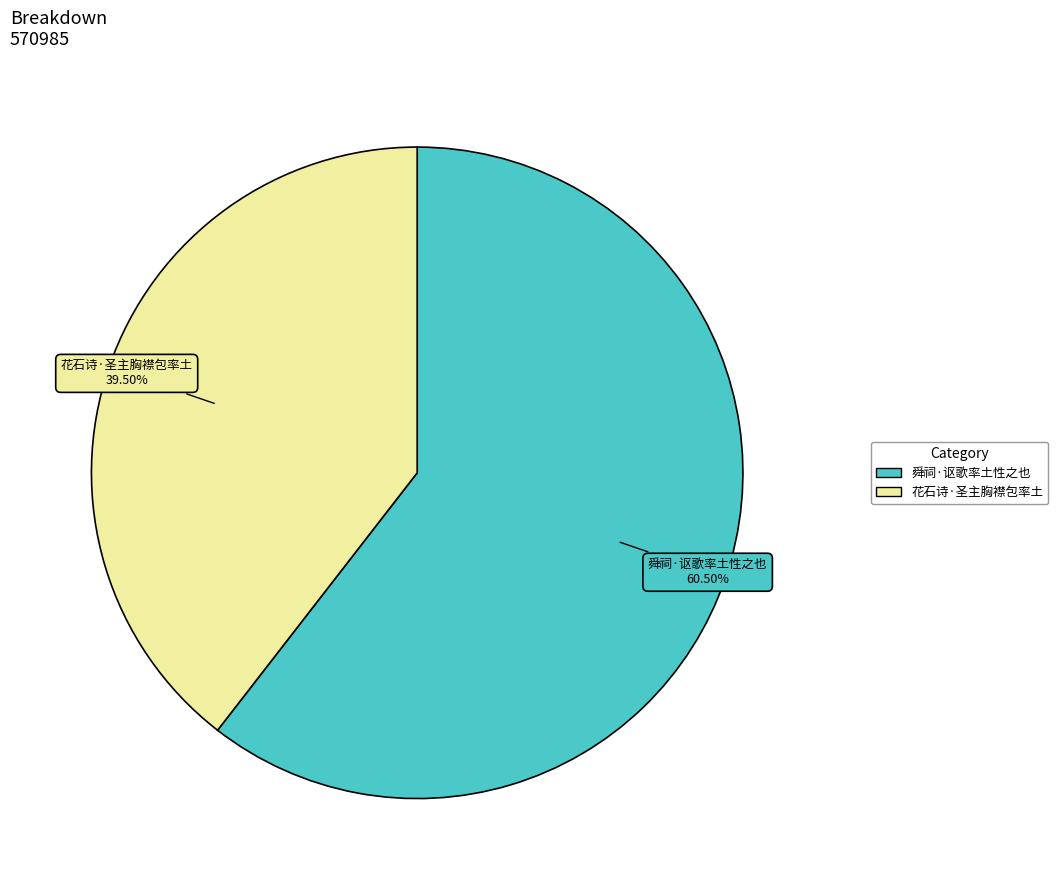

Rank the categories by value from highest to lowest.

舜祠·讴歌率土性之也, 花石诗·圣主胸襟包率土